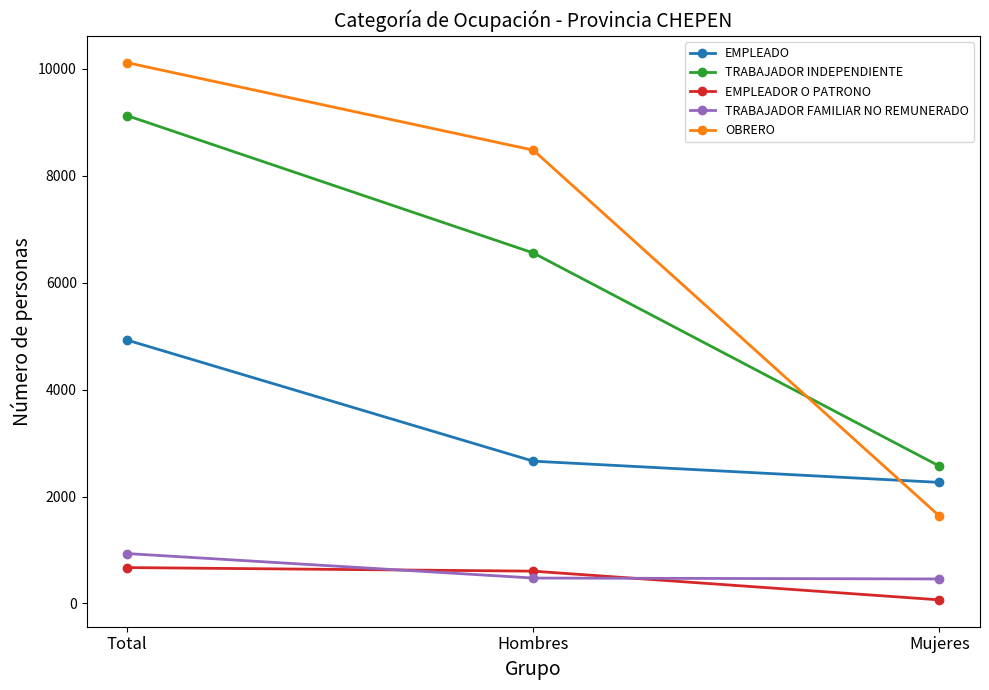

Rank the series at Mujeres from highest to lowest value.

TRABAJADOR INDEPENDIENTE, EMPLEADO, OBRERO, TRABAJADOR FAMILIAR NO REMUNERADO, EMPLEADOR O PATRONO